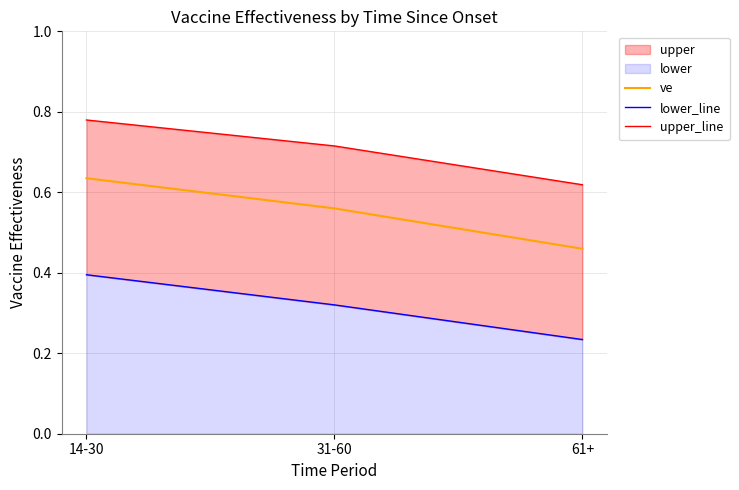

The value of upper_line at 14-30 is 0.4. True or false?

False